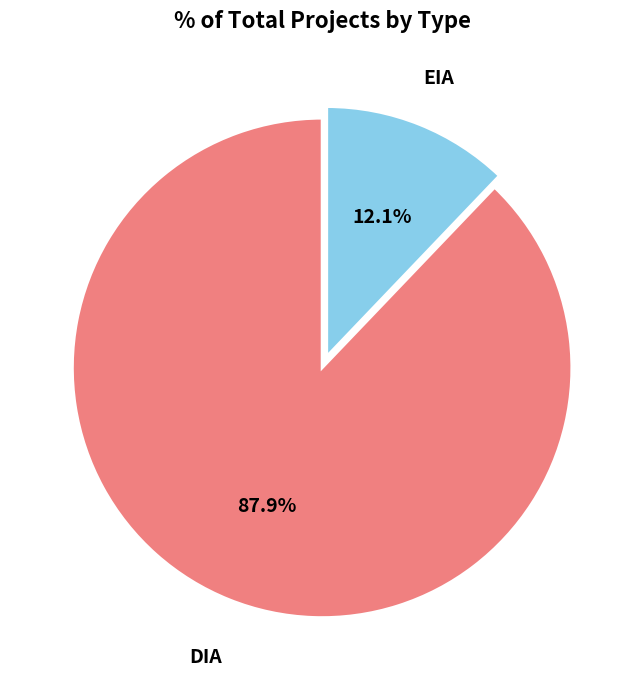

How many slices are in this pie chart?

2